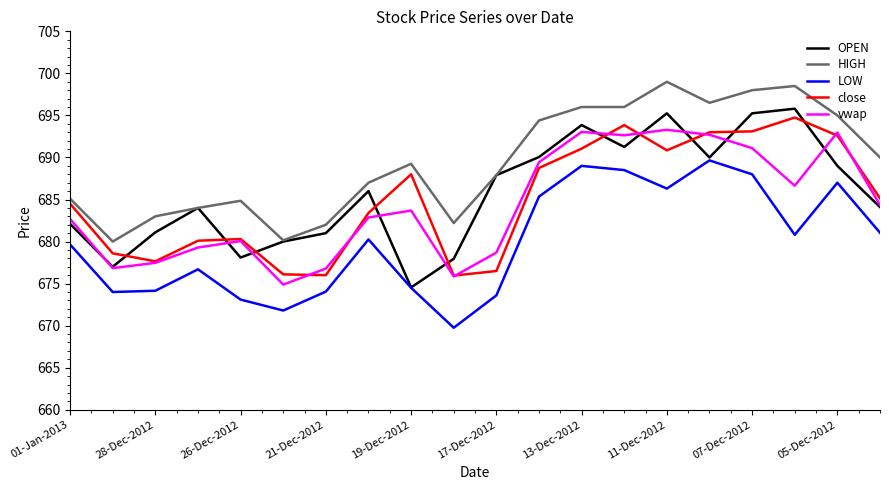

True or false: close and LOW intersect in this chart.

False